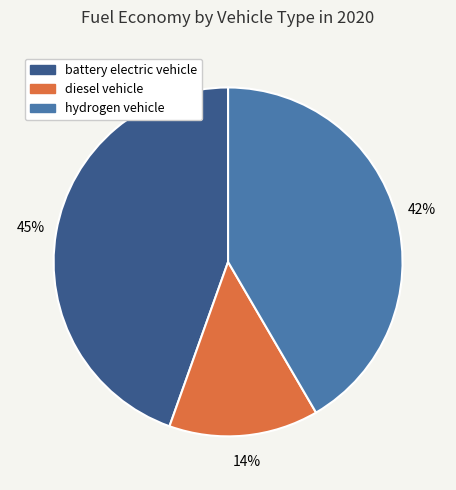

To the nearest percent, what is the combined percentage of hydrogen vehicle and diesel vehicle?

55%